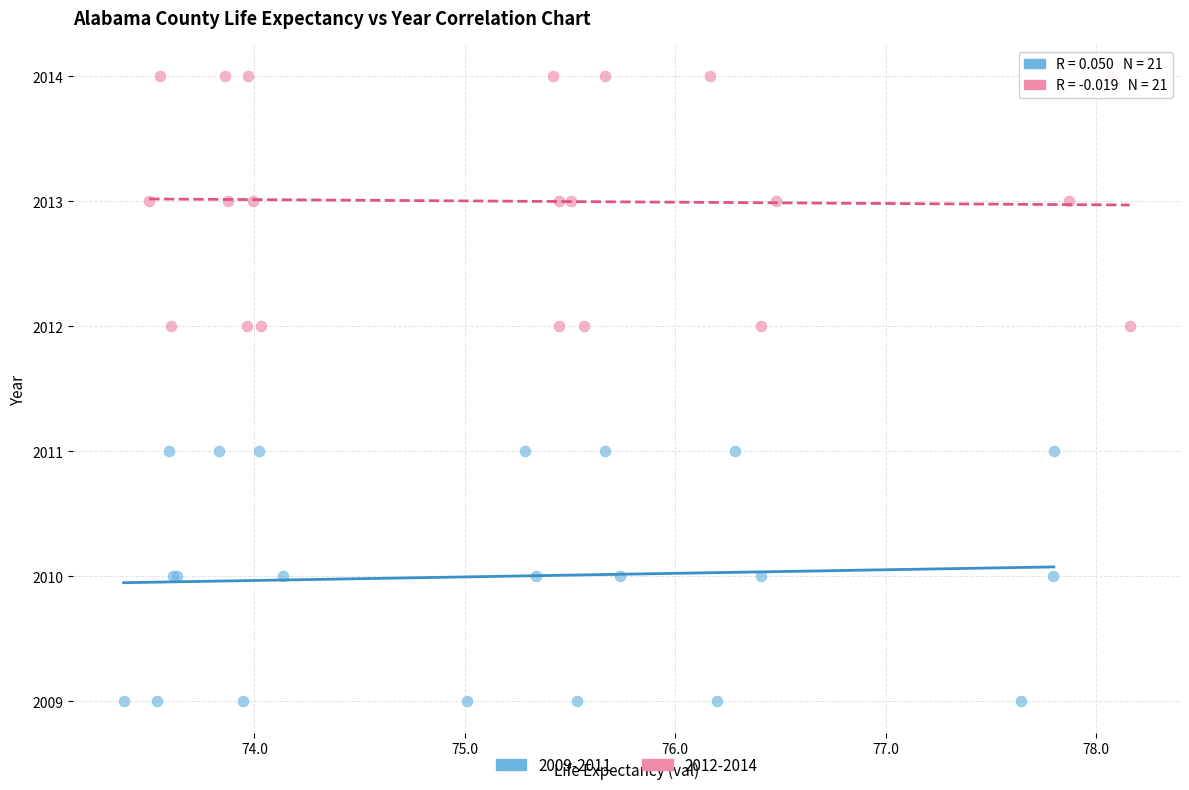

Which series reaches the minimum Y coordinate?

2009-2011